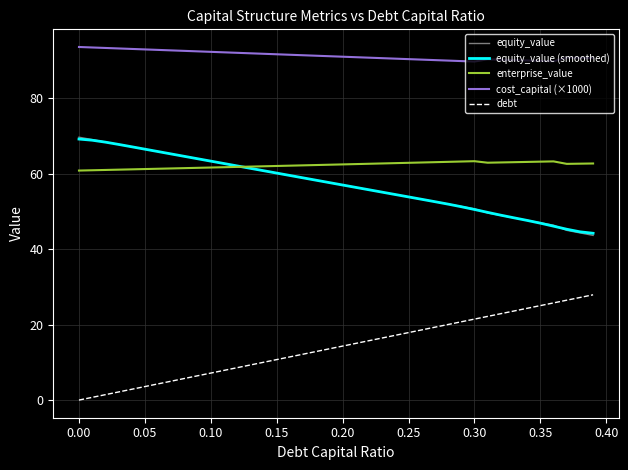

True or false: equity_value and cost_capital (×1000) intersect in this chart.

False